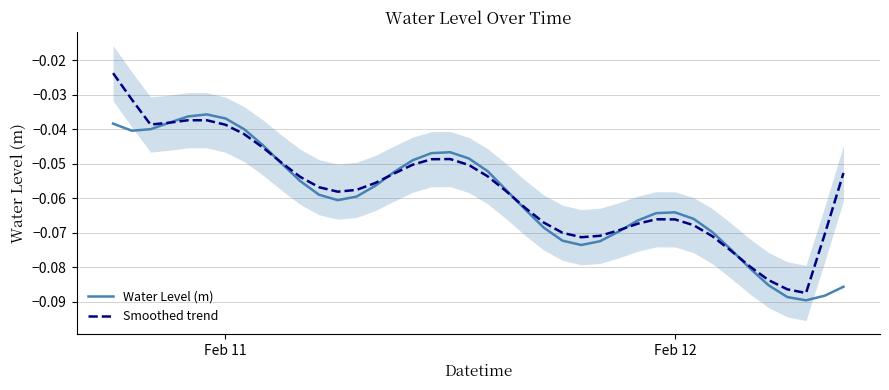

What is the average value of the Smoothed trend series?

-0.1